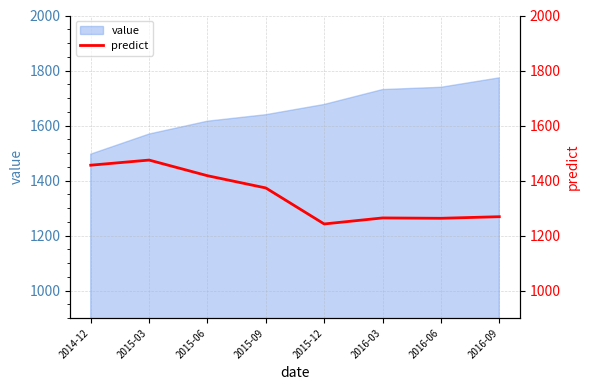

What is the maximum value for value?

1773.3